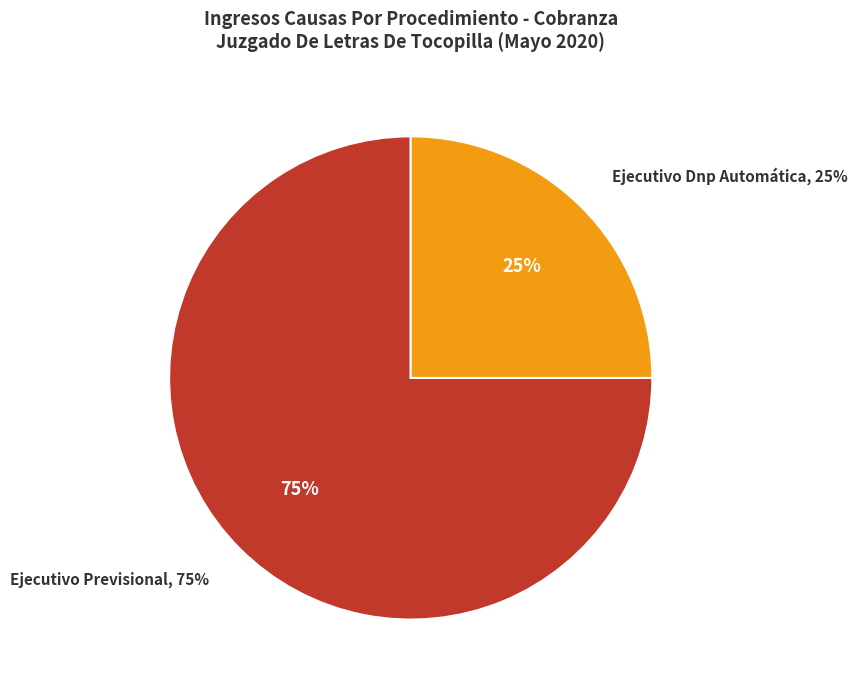

What is the largest slice in the pie chart?

Ejecutivo Previsional